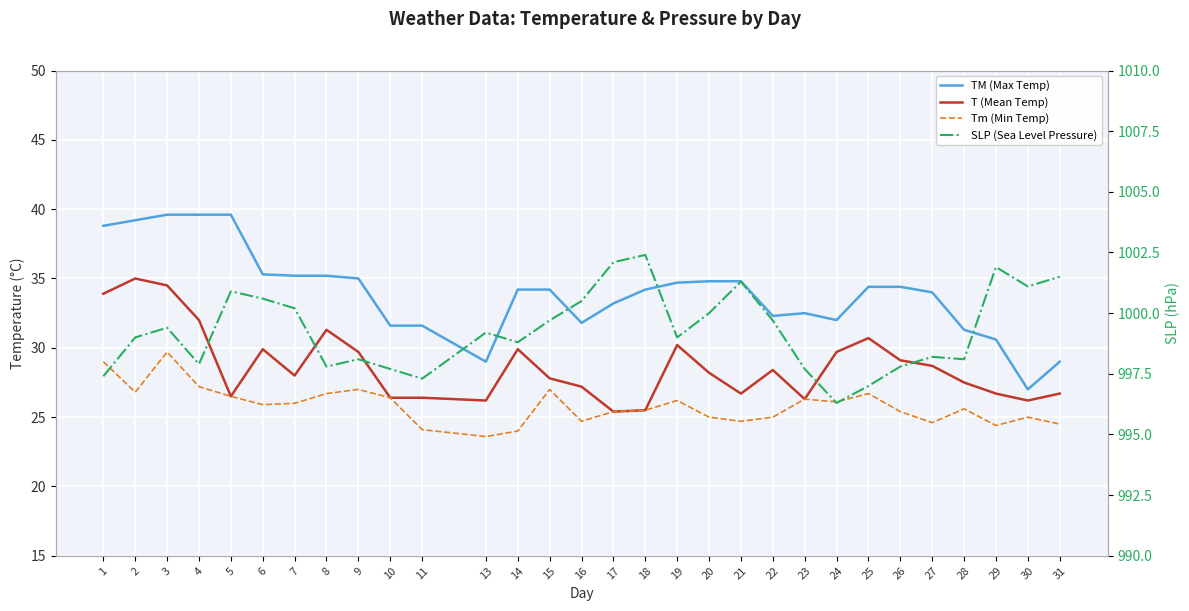

What are all the series names shown in the legend?

TM (Max Temp), T (Mean Temp), Tm (Min Temp), SLP (Sea Level Pressure)